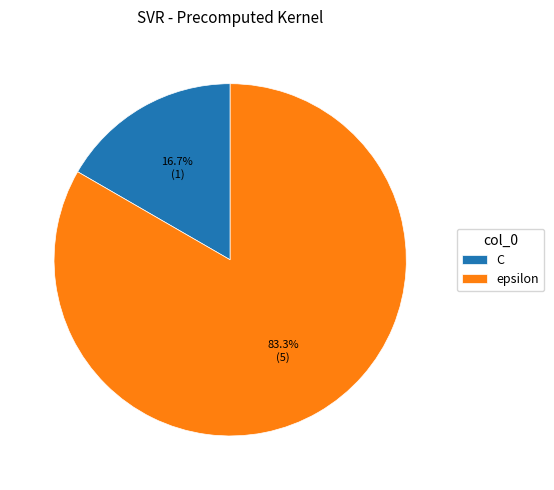

Which slice is the largest?

epsilon